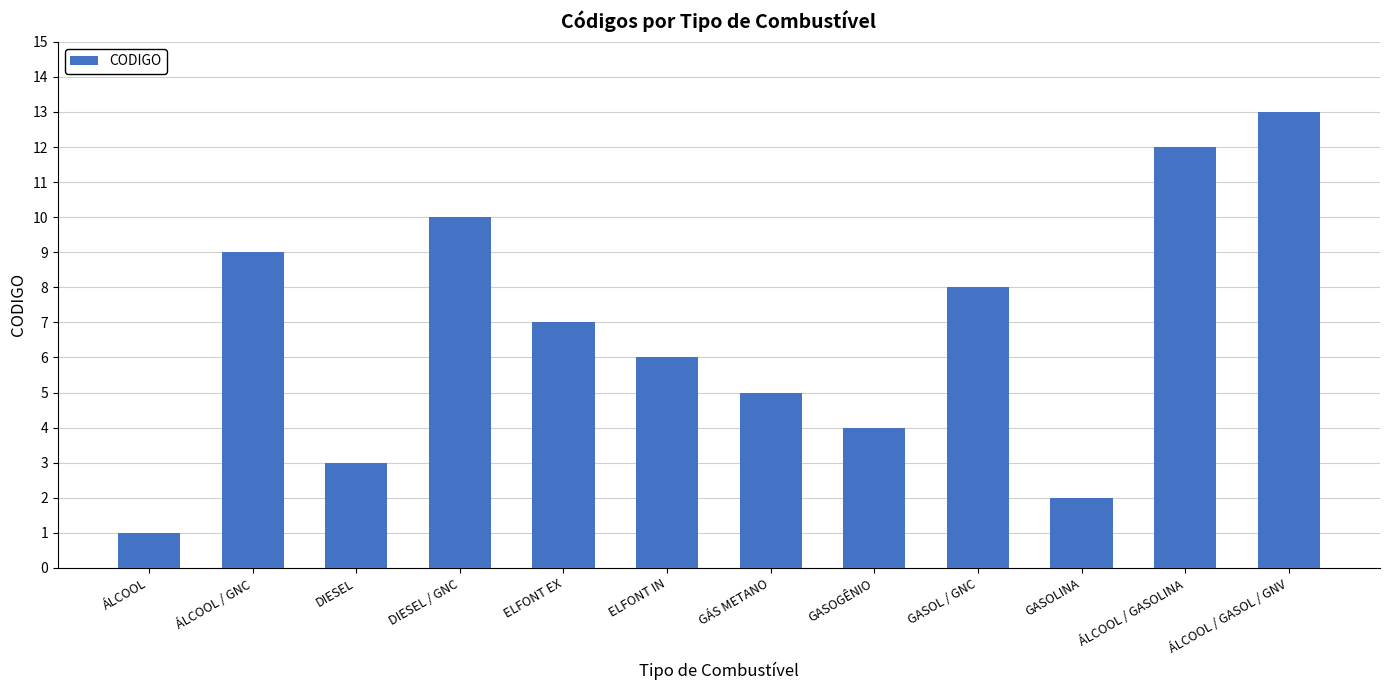

What is the difference between the maximum and minimum values?

12